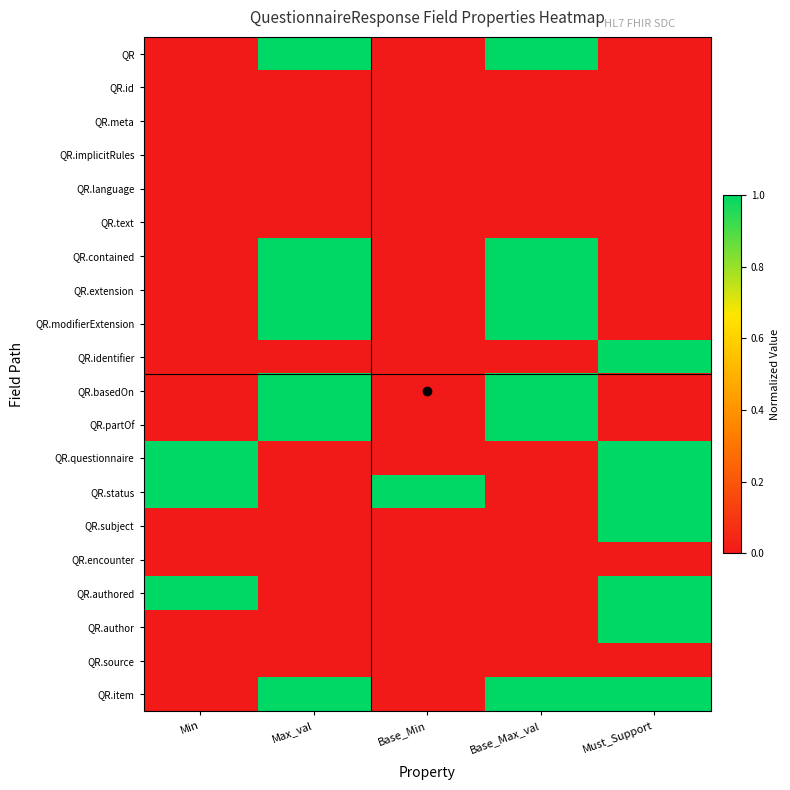

Count the number of data series in this chart.

20